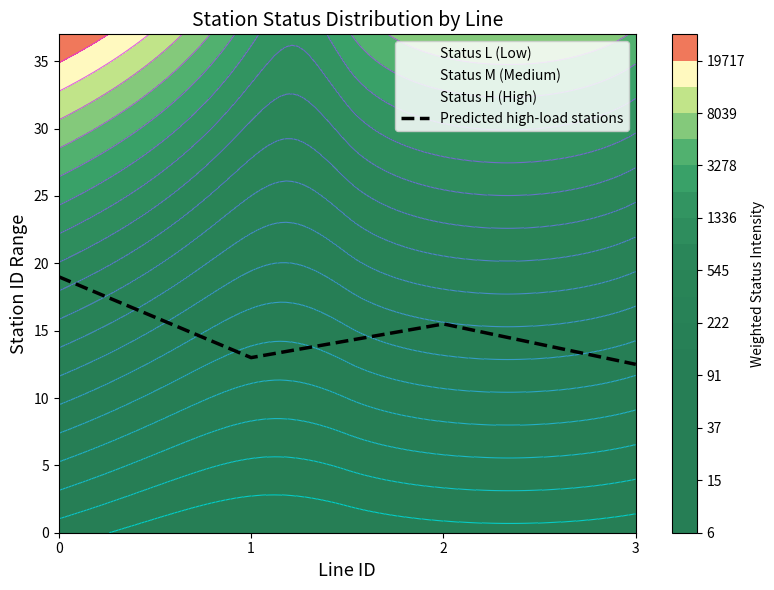

True or false: the data shows 19.0 at 0.

True